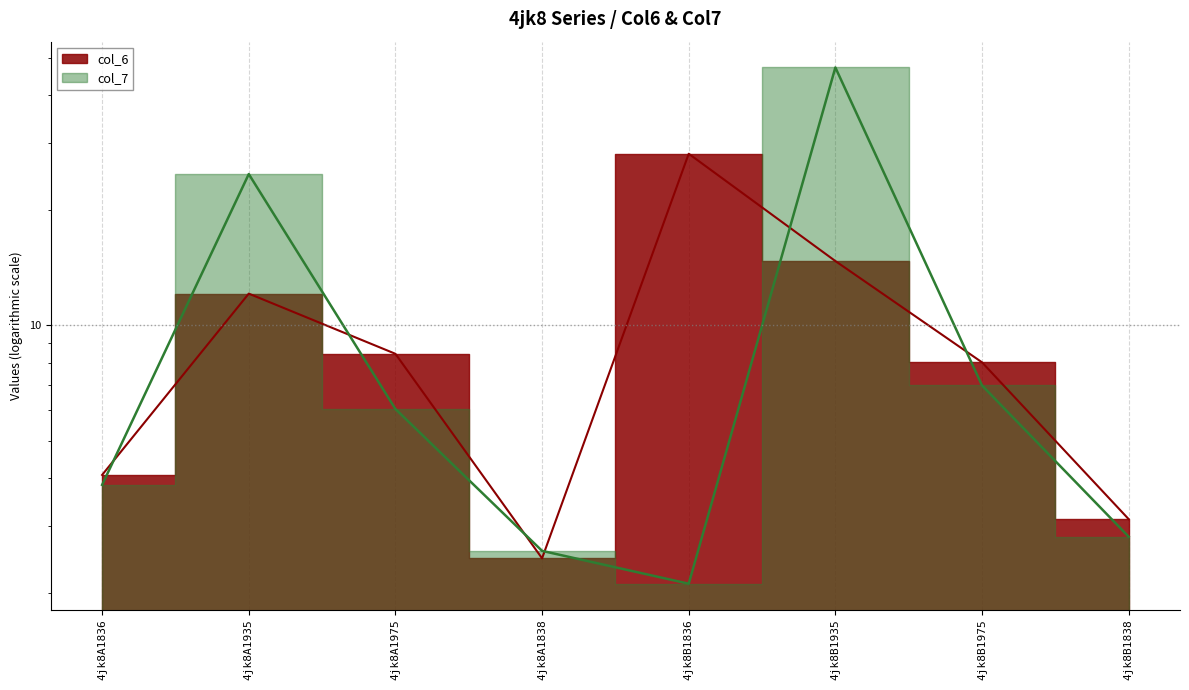

Rank the series at 4jk8B1975 from lowest to highest value.

col_7, col_6